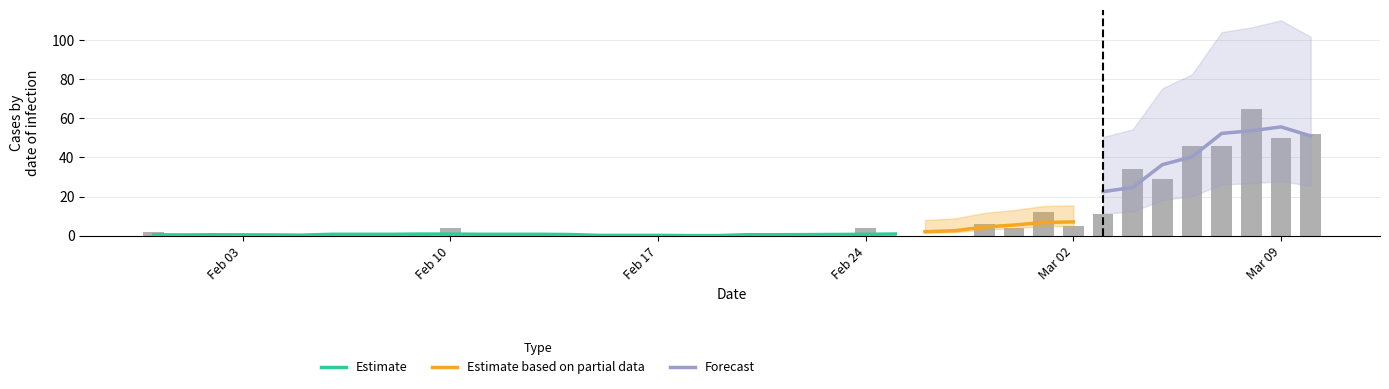

Between 2020-03-02 and 2020-02-18, which is larger?

2020-03-02